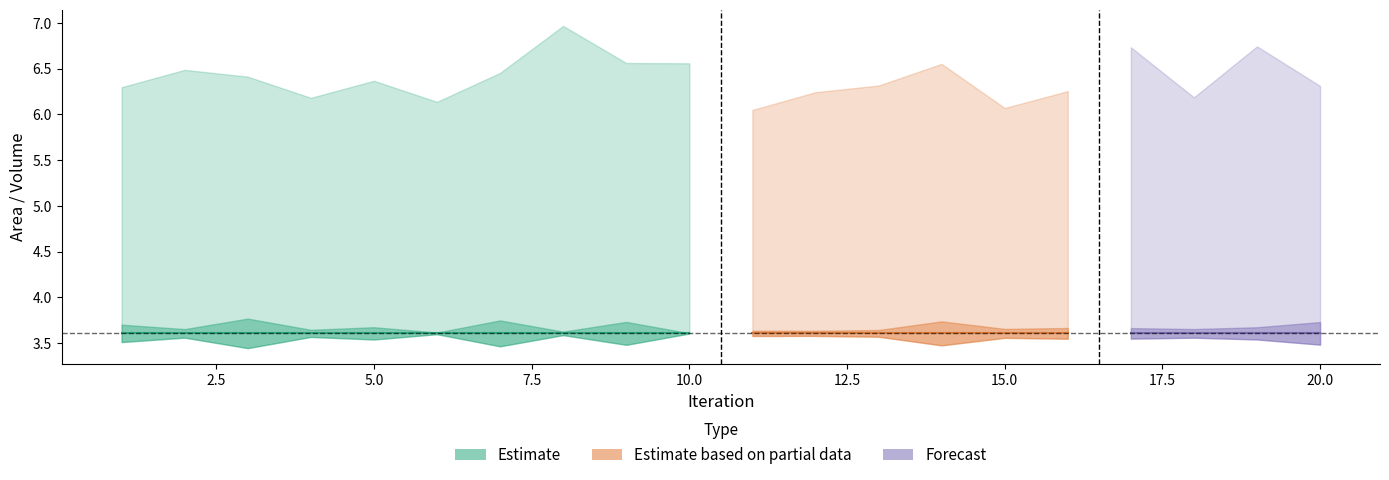

What is the difference between the highest and lowest values at 1?

2.8